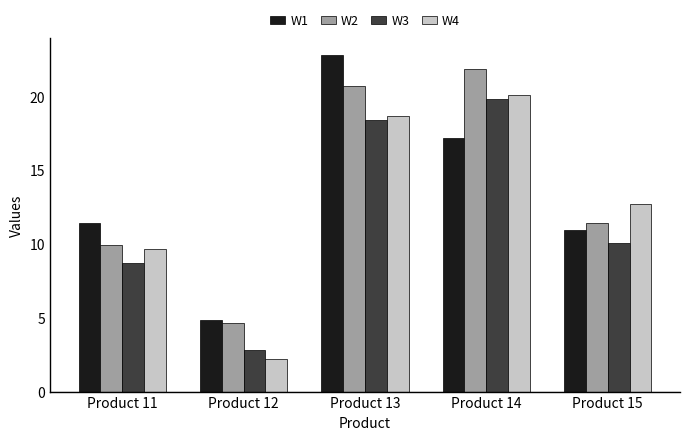

What is the value of the W2 bar at the 1st from the left?

9.9